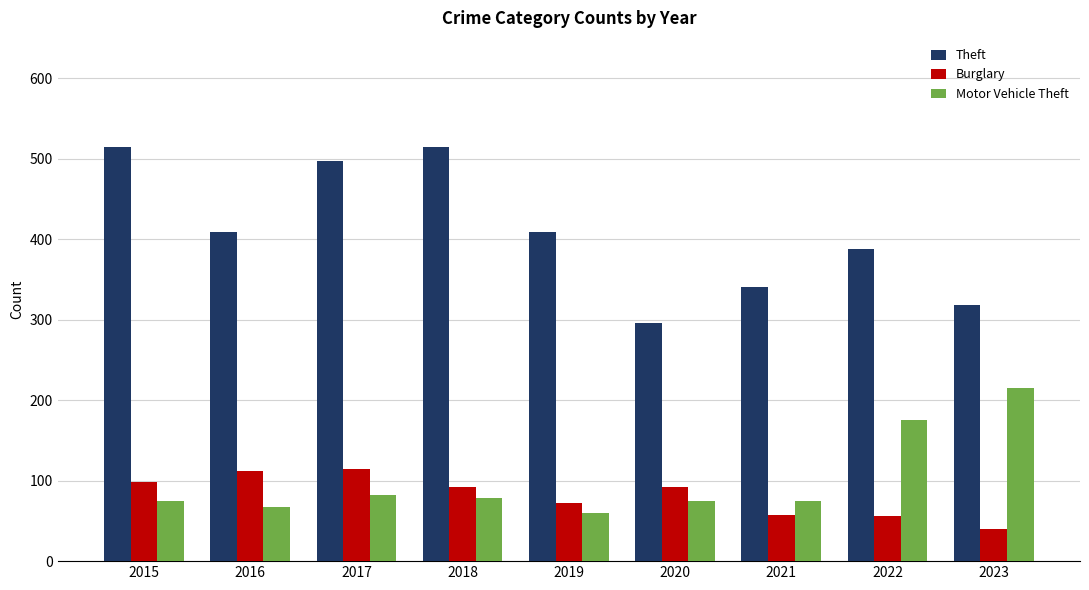

What is the sum of the Burglary values at 2023 and 2020?

132